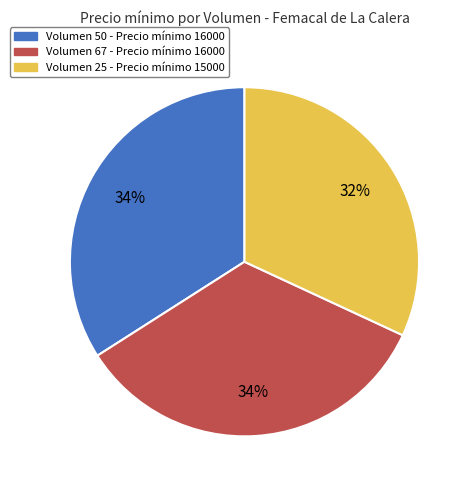

Which category has the smallest portion of the pie?

Volumen 25 - Precio mínimo 15000